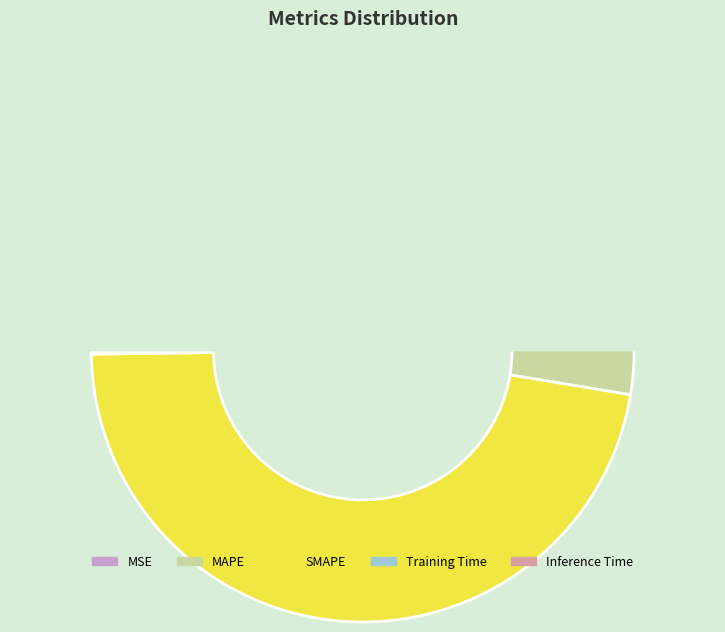

How many slices are in this pie chart?

5